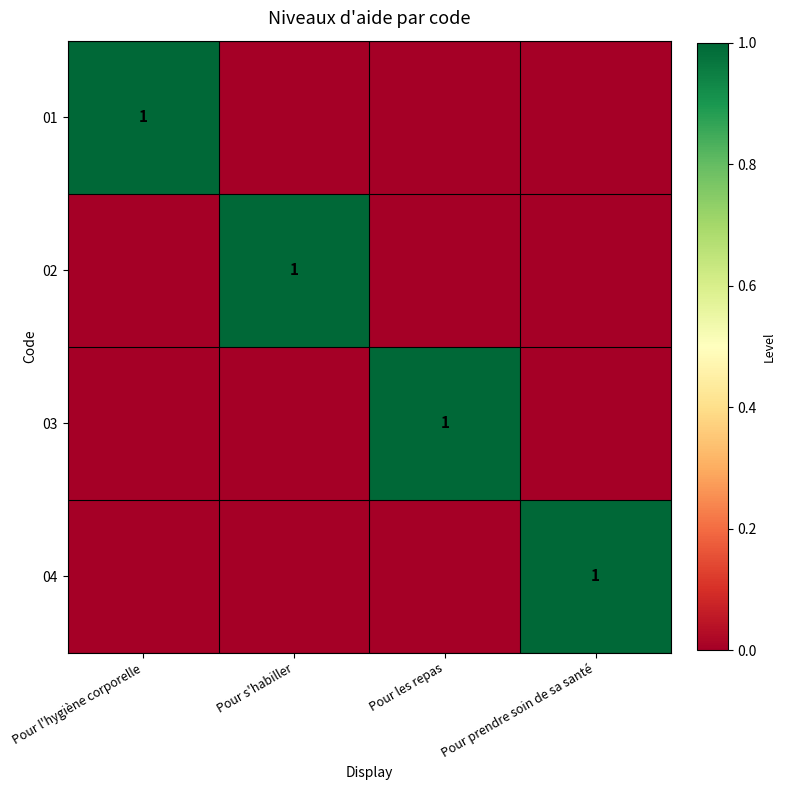

True or false: 01 has a value of 1 at Pour l'hygiène corporelle.

True